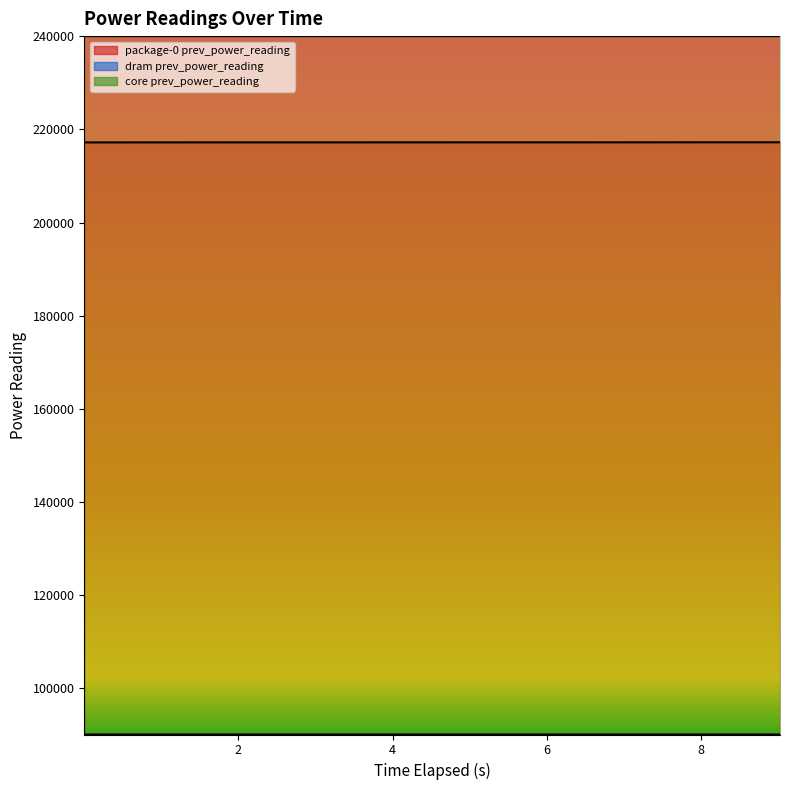

Which category has the lowest value in the dram prev_power_reading series?

0.001556386